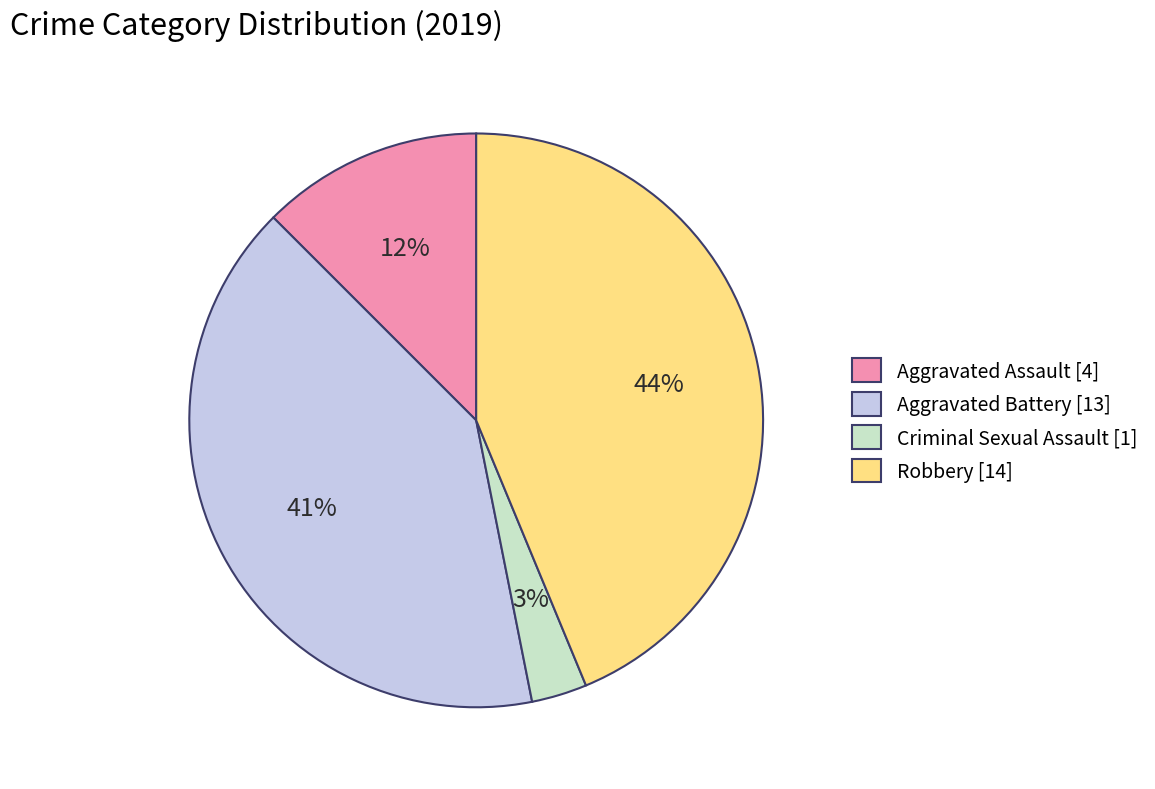

What percentage is the Robbery slice, to the nearest percent?

44%